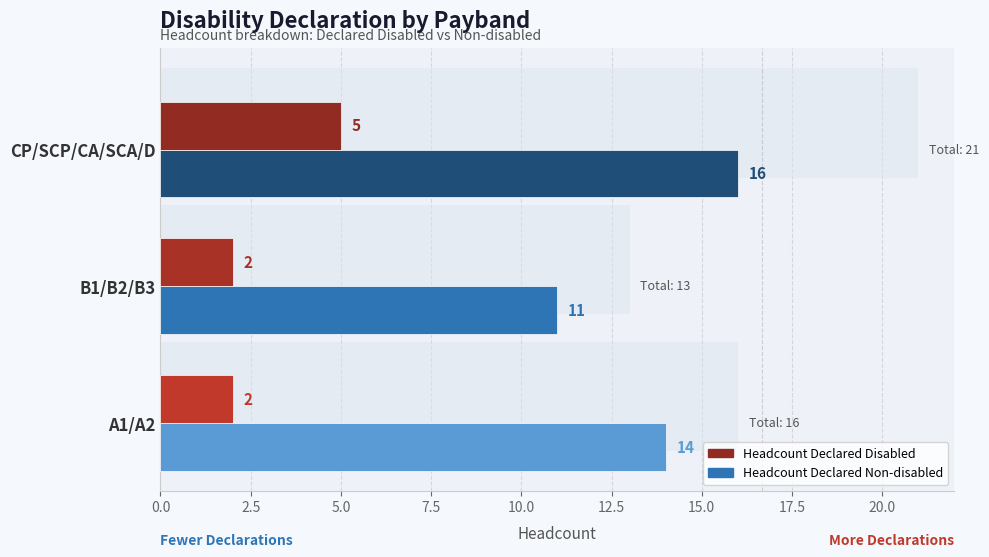

What is the difference between the maximum and second lowest values in the Headcount Declared Non-disabled series?

2